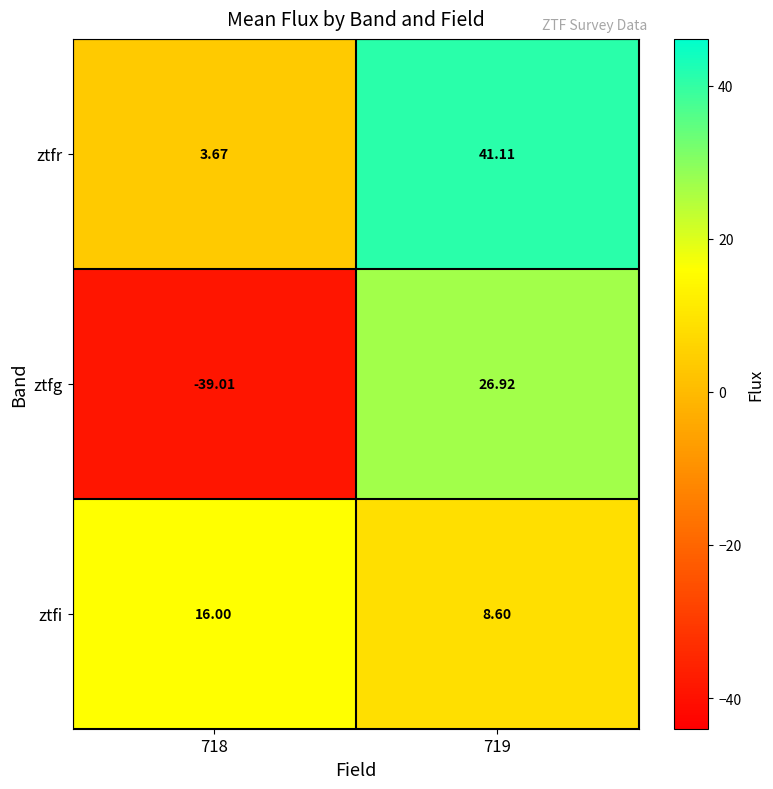

Which series has the largest range (max minus min)?

ztfg